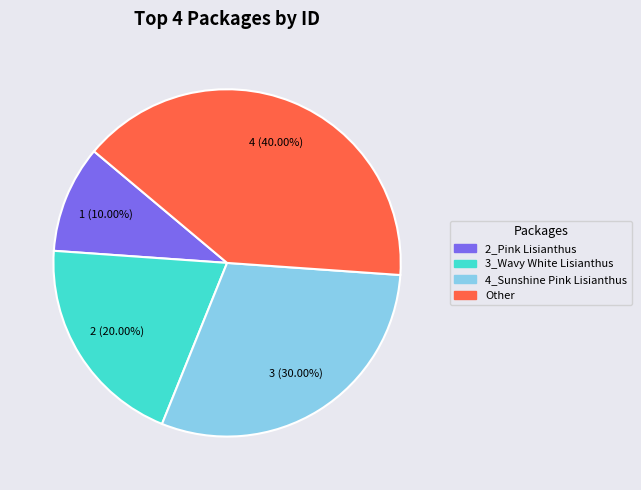

True or false: 2_Pink Lisianthus accounts for 10% of the total.

True